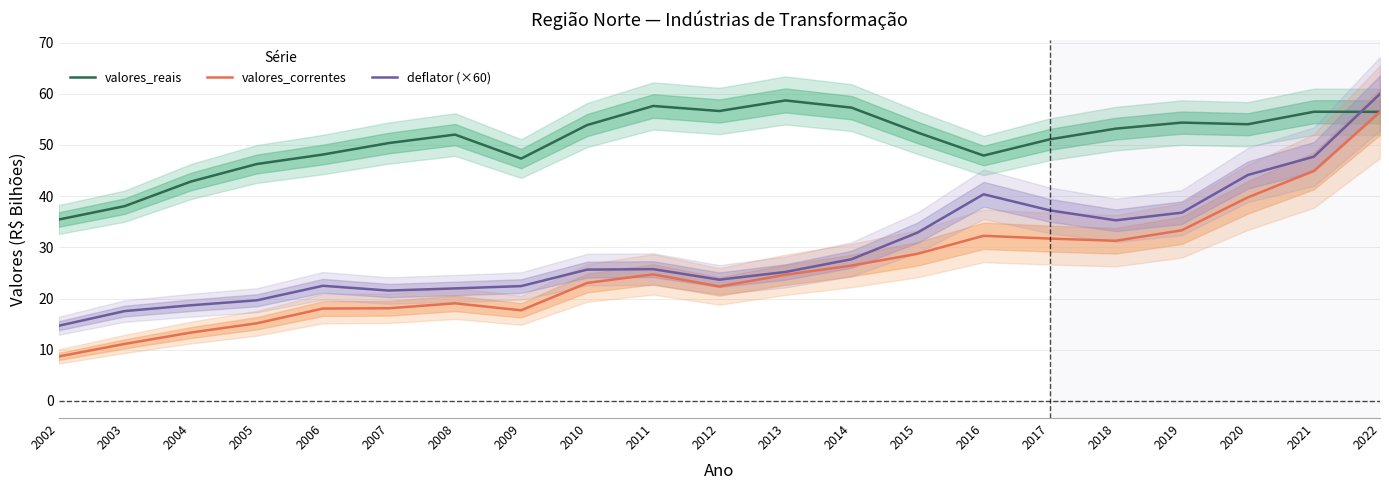

How many lines are shown in the chart?

3